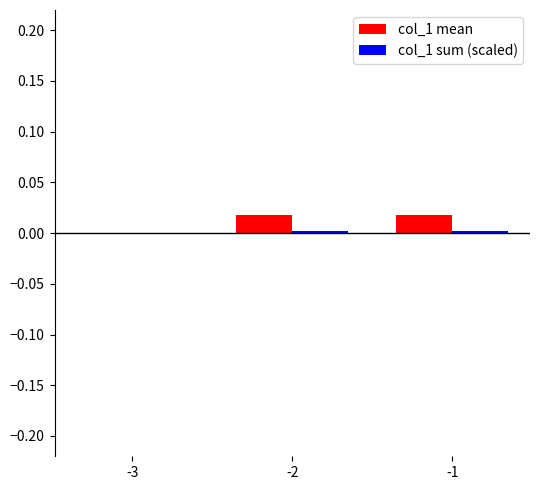

At -3, list the series in order from largest to smallest.

col_1 mean, col_1 sum (scaled)